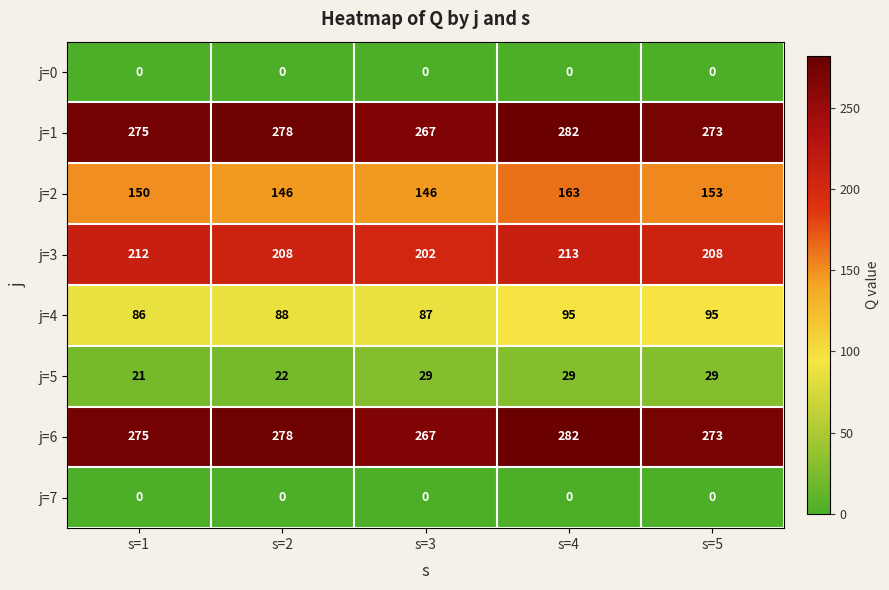

What is the sum of all j=4 values?

451